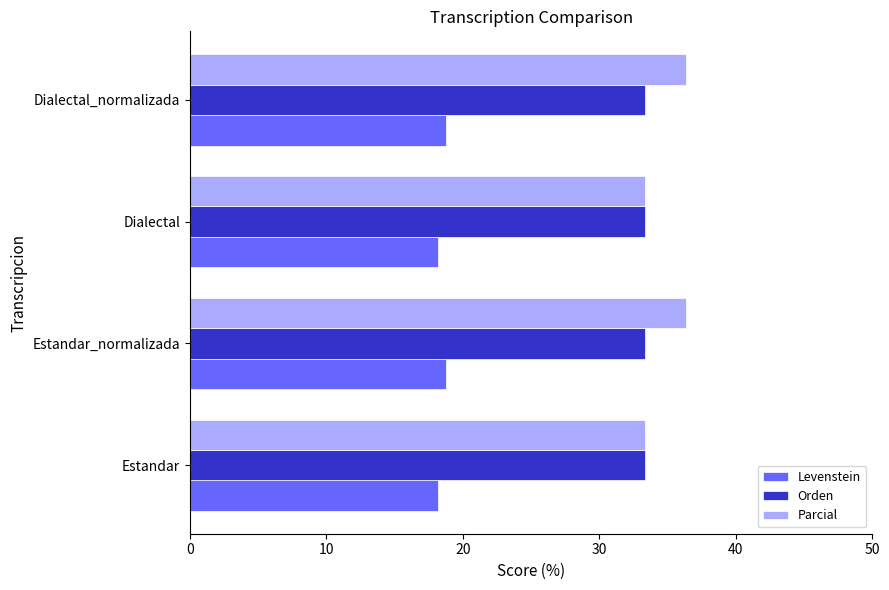

What is the average value of the Parcial series?

34.8